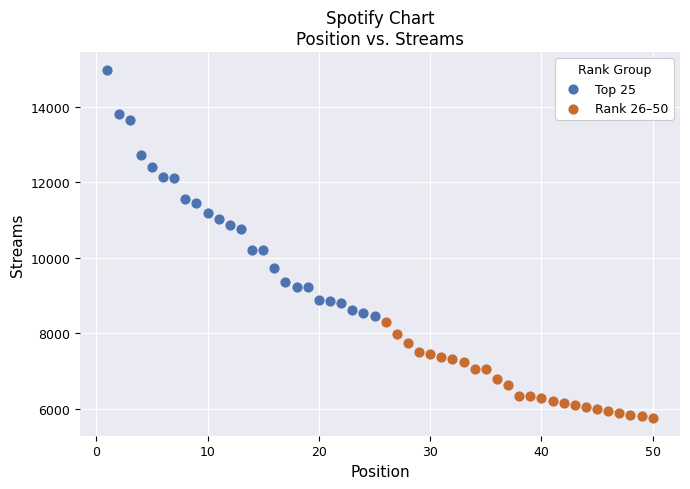

Which series has the widest spread of Y values?

Top 25